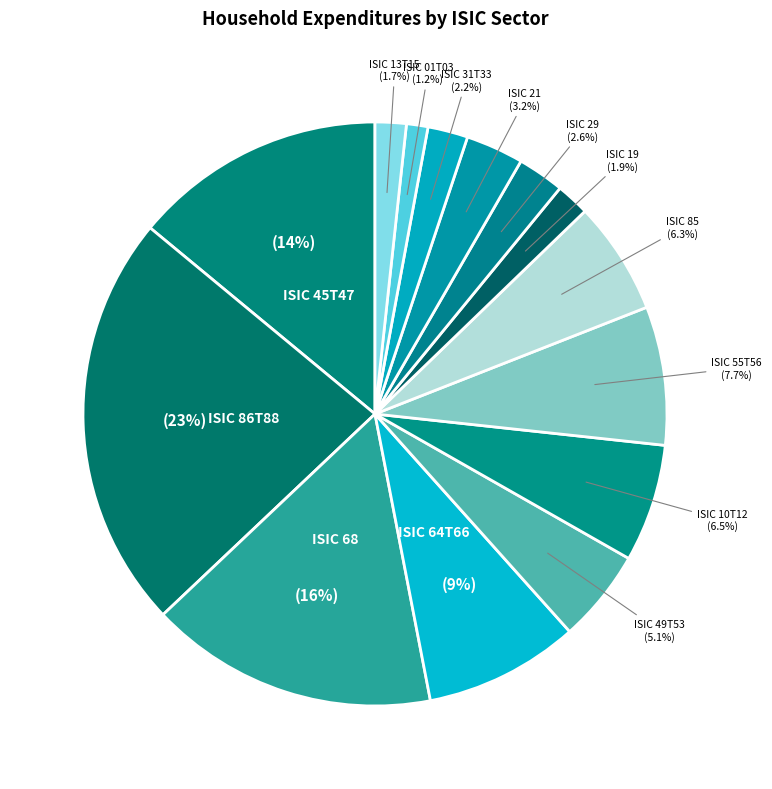

Combined, do ISIC 85 and ISIC 01T03 account for over 50%?

No